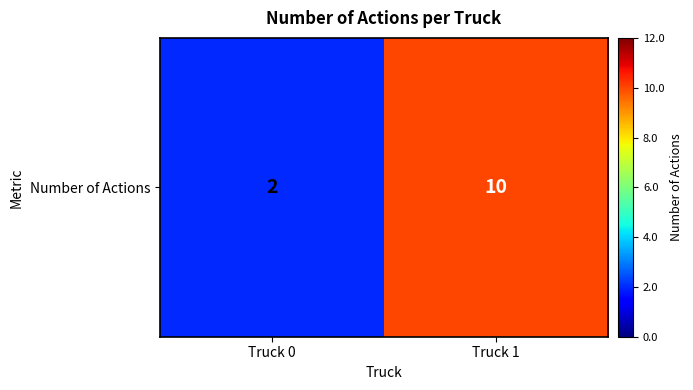

List the labels in order of value, largest first.

Truck 1, Truck 0